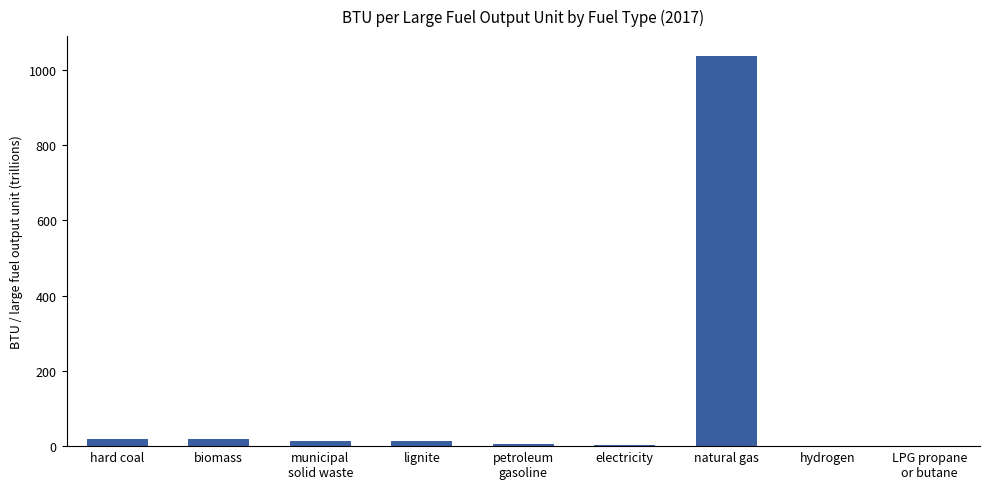

What is the change in value from biomass to hydrogen?

-17.8